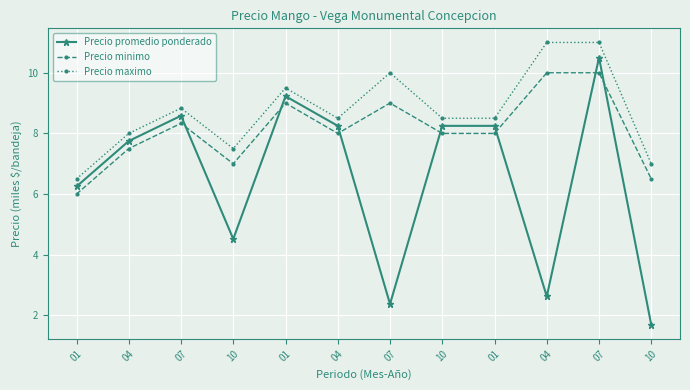

Which series changed the most between 07 and 10?

Precio promedio ponderado